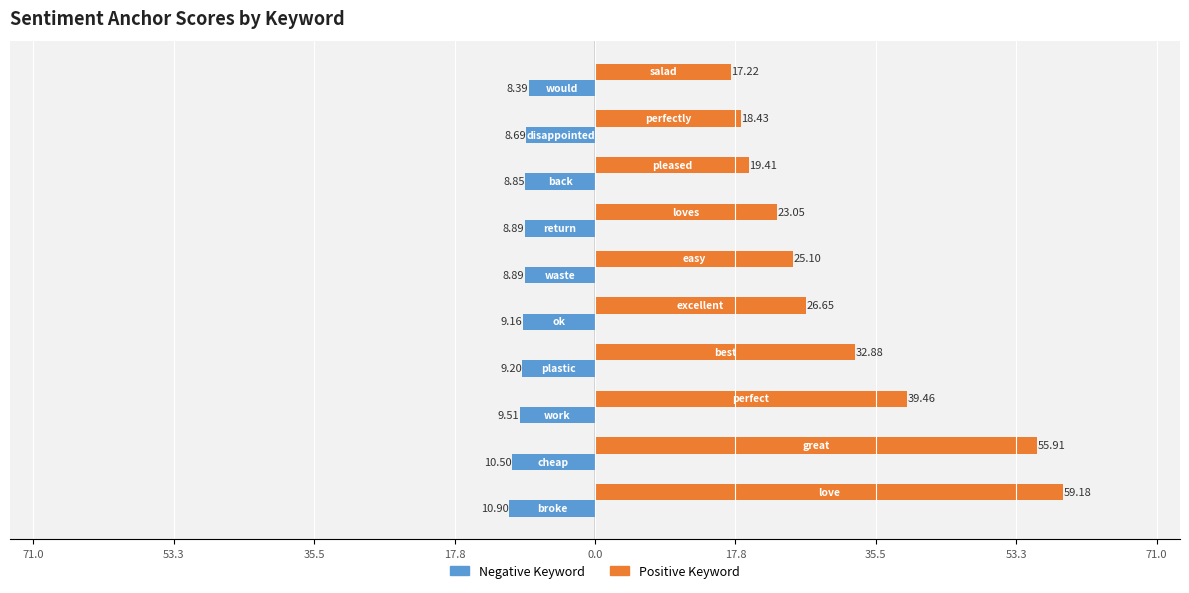

What are all the series names shown in the legend?

Negative Keyword, Positive Keyword